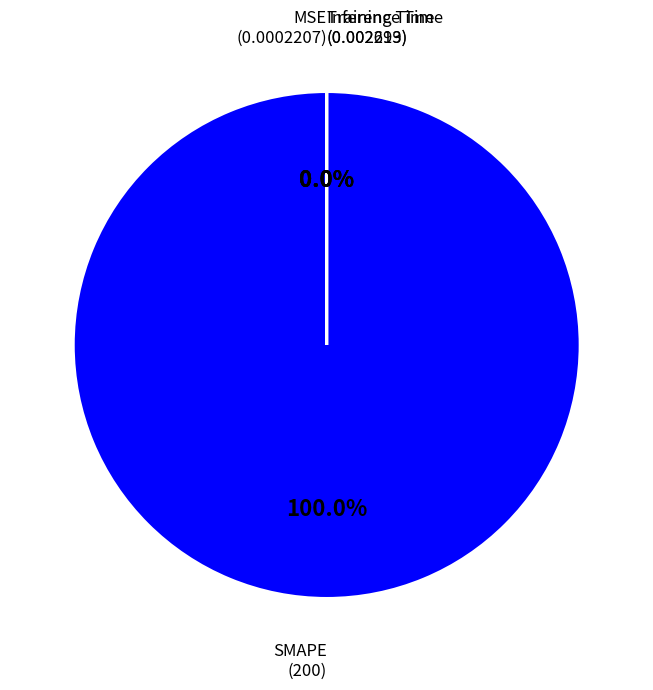

To the nearest percent, what is the difference between the SMAPE and MSE slice percentages?

100%